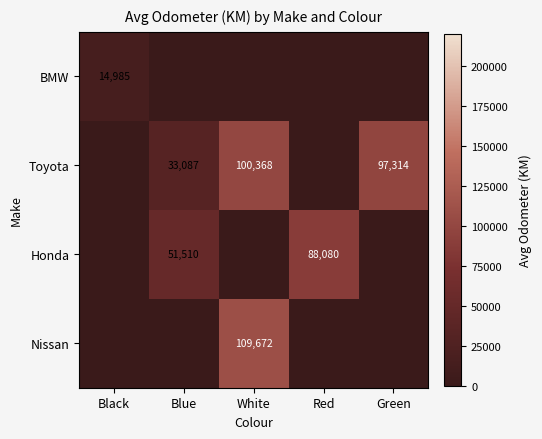

How many series are shown in this chart?

4